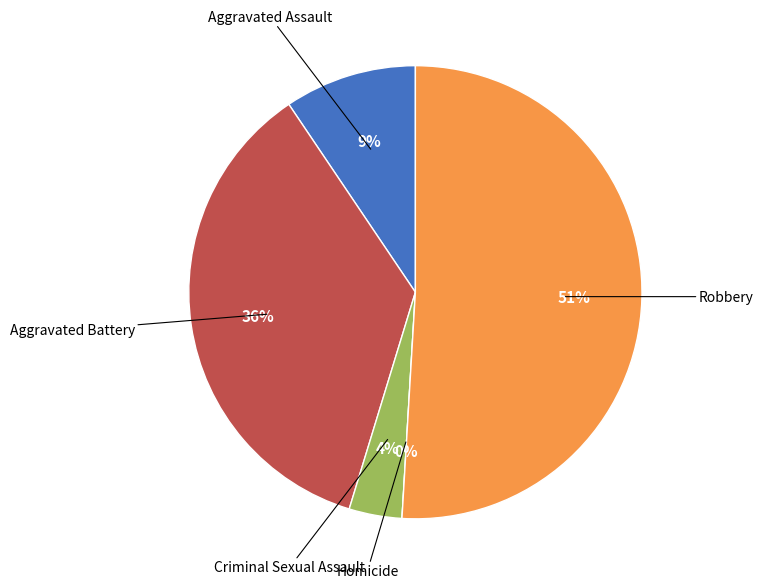

Combined, what portion of the pie is Aggravated Assault and Aggravated Battery?

45.3%